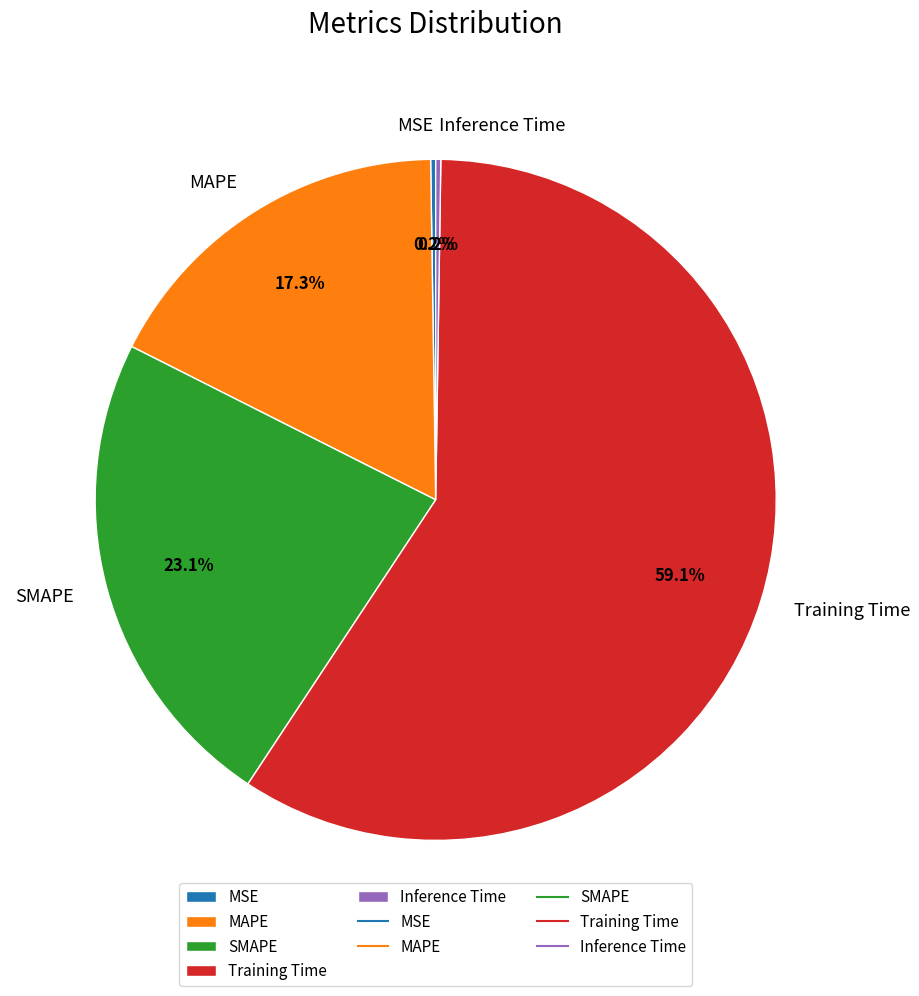

Which slice is the largest?

Training Time